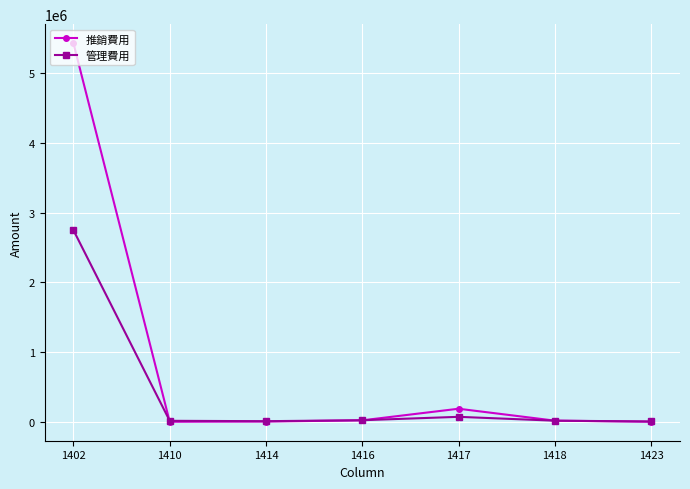

How many categories are shown in the chart?

7